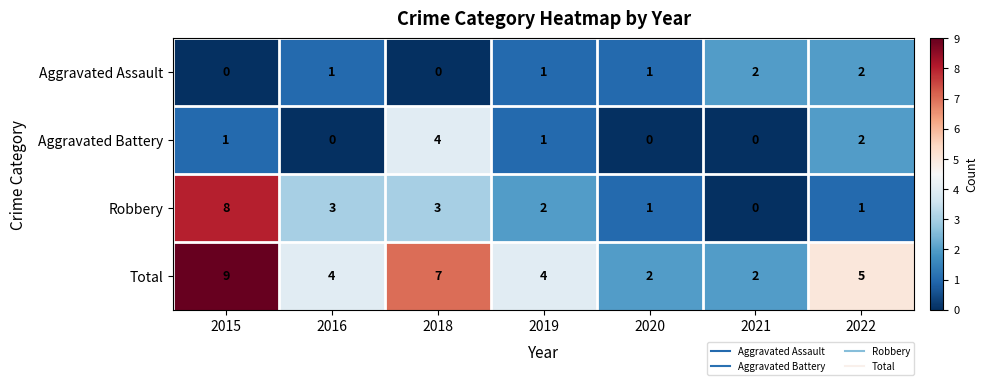

Which series has the widest spread of values?

Robbery